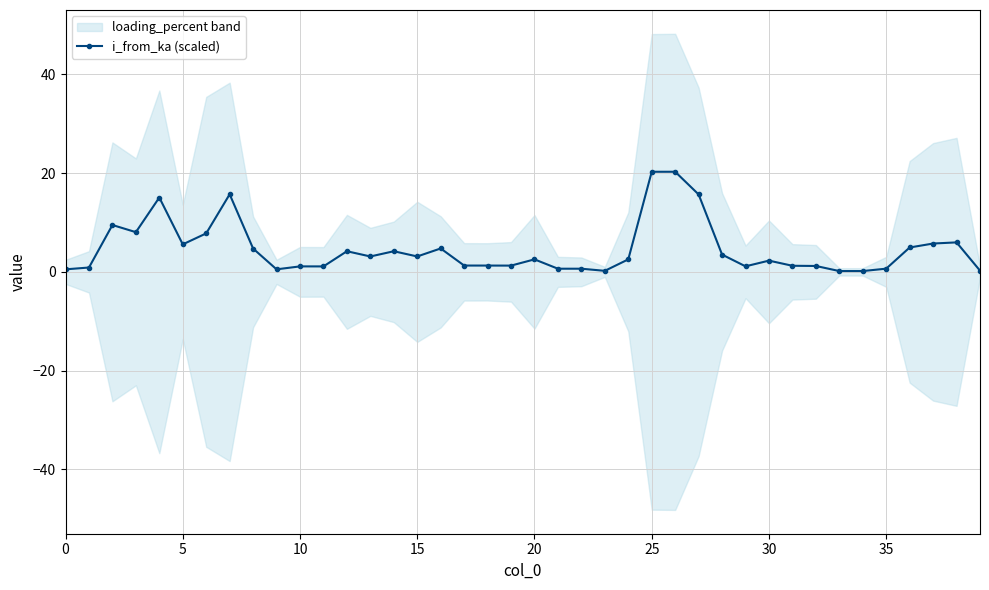

The value at 30 is 2.3. True or false?

True